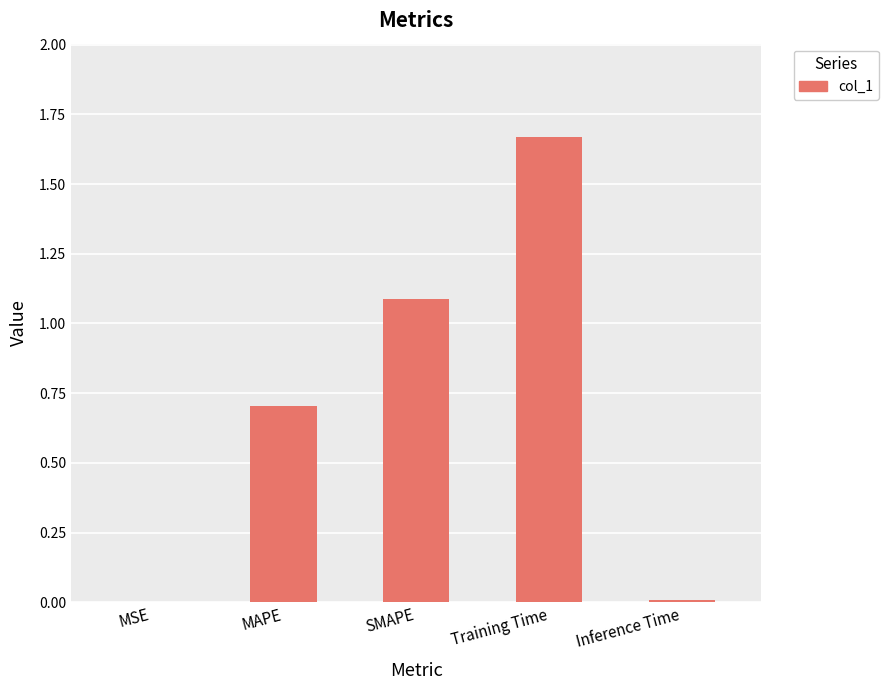

Which category has the highest value across all series?

Training Time